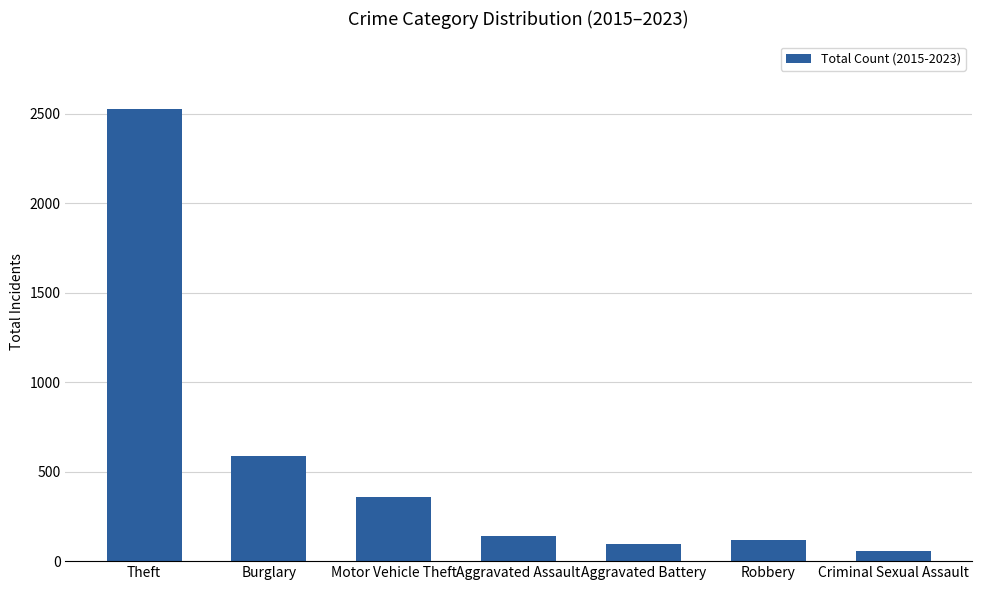

What is the approximate value at Aggravated Assault?

143